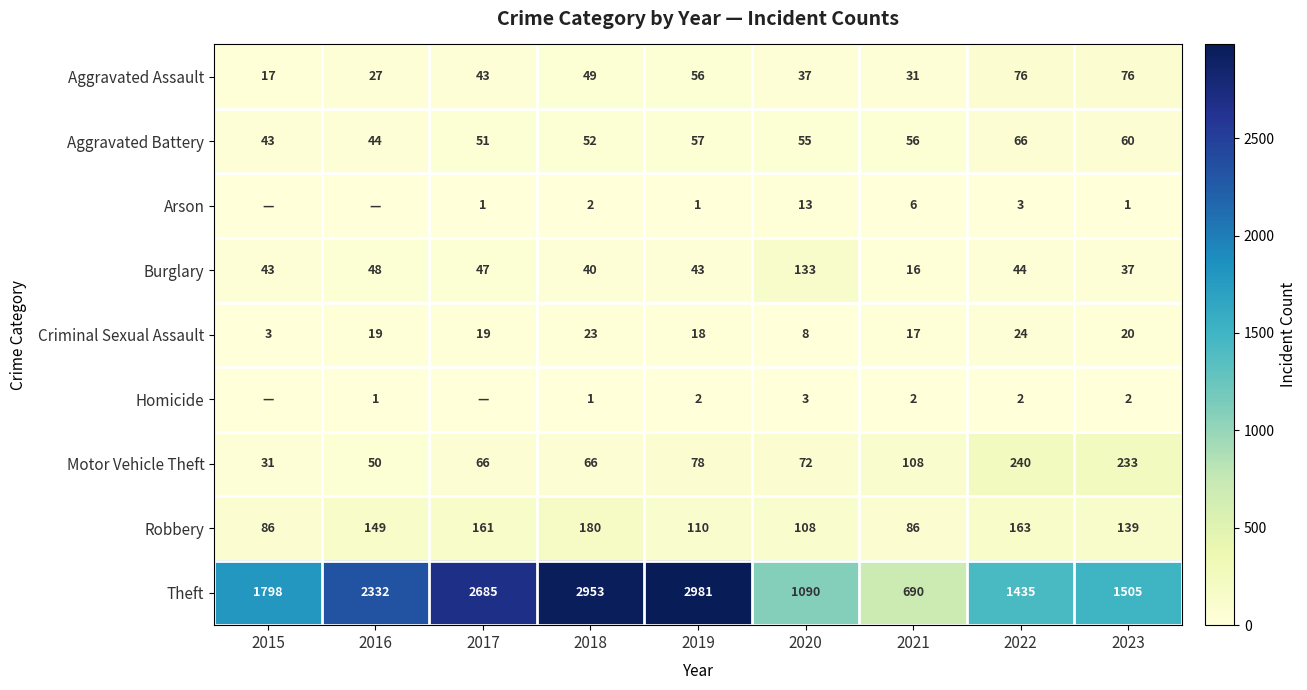

True or false: Arson has a value of 9 at 2021.

False